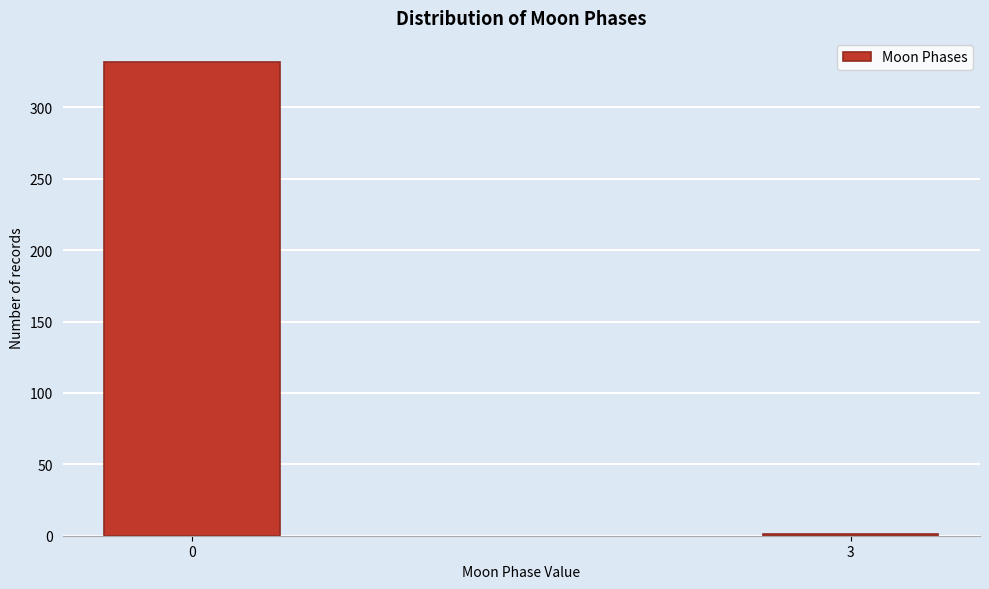

Reading right to left, list all the values displayed in this chart.

3=1	0=332